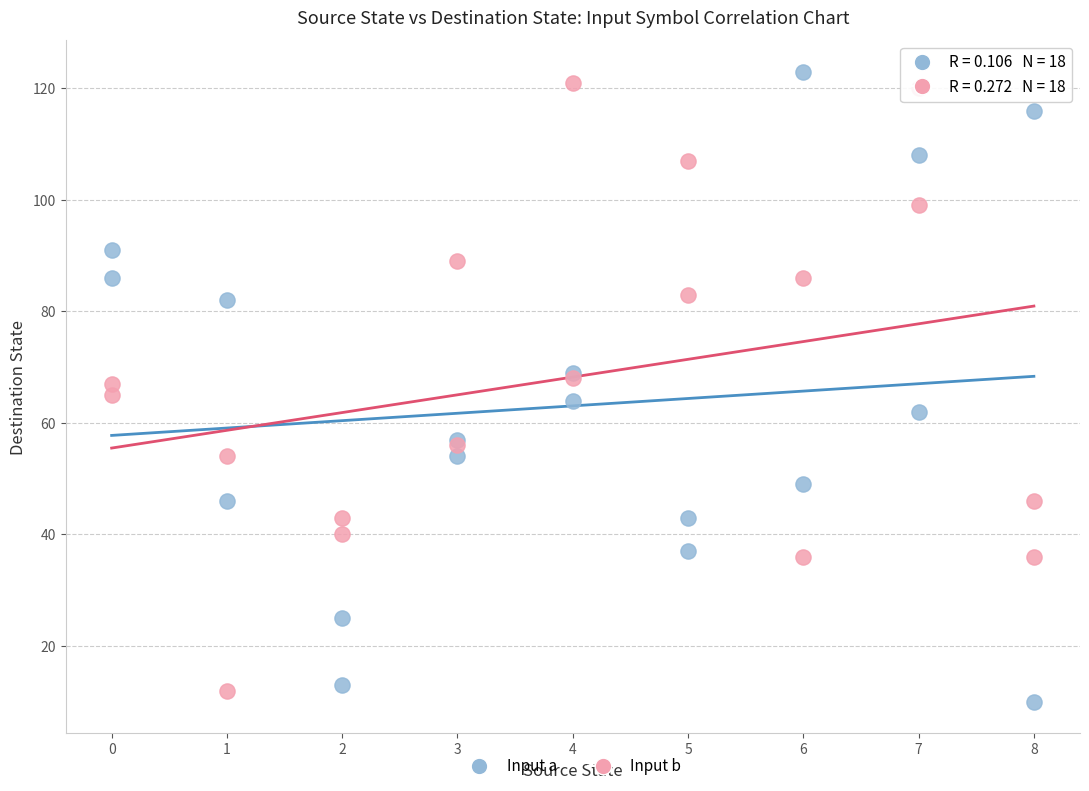

Which series contains the lowest Y value?

Input a